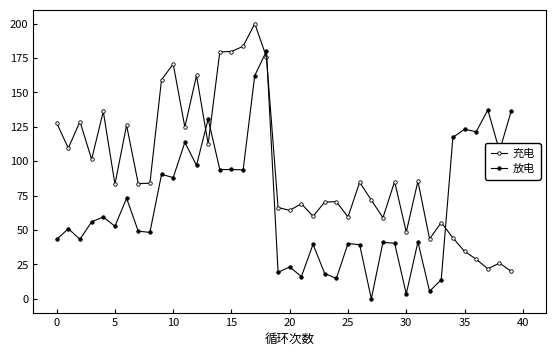

Which label corresponds to the smallest value in the chart?

27